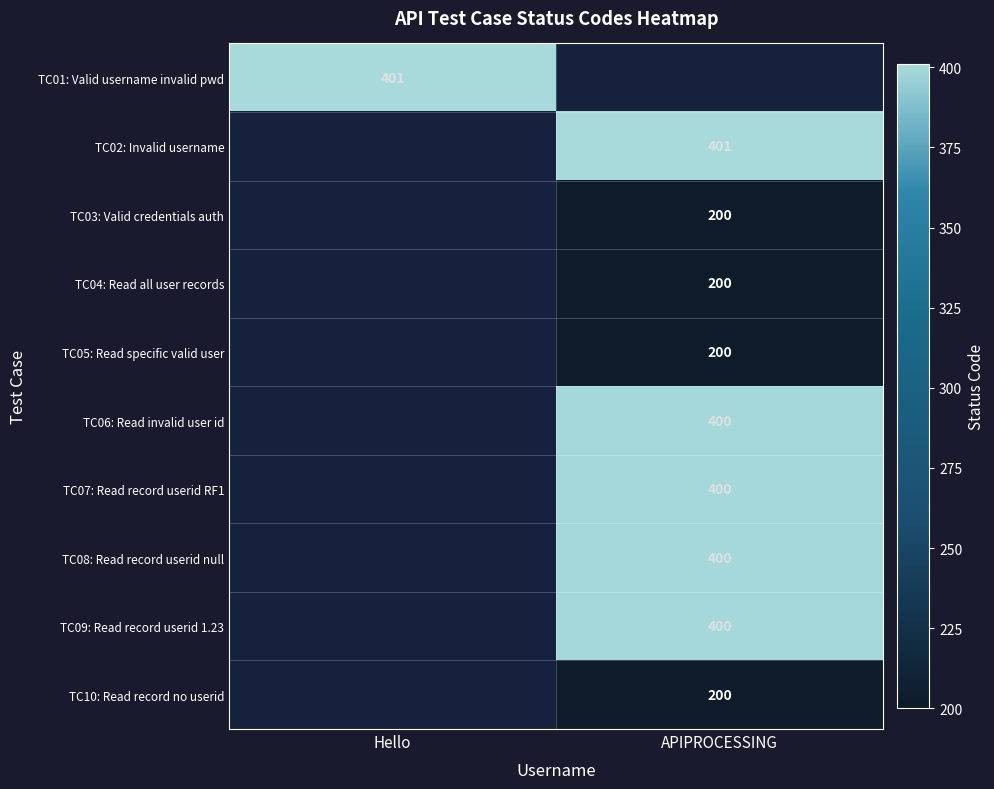

The value of TC03: Valid credentials auth at APIPROCESSING is 200. True or false?

True